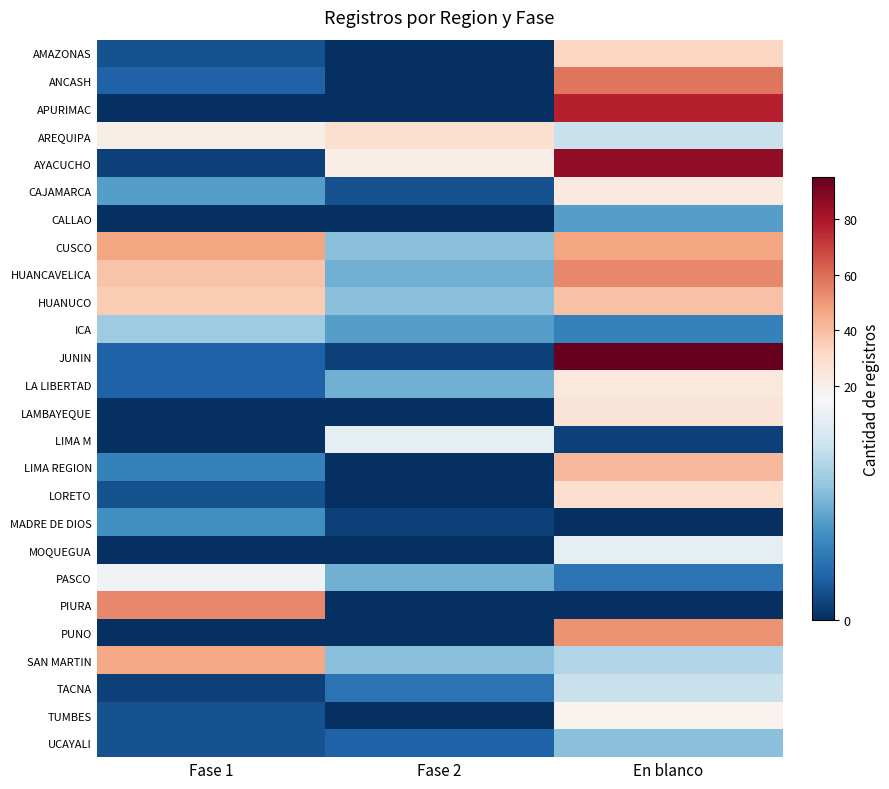

What is the spread (max minus min) of values at En blanco?

95